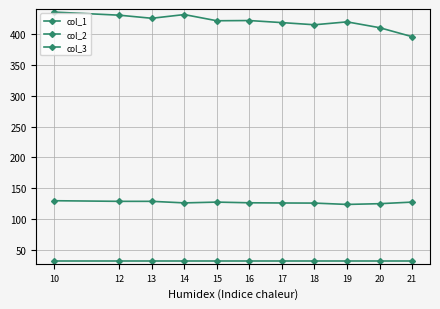

Is the value of col_1 at 16 greater than the value of col_3 at 15?

Yes